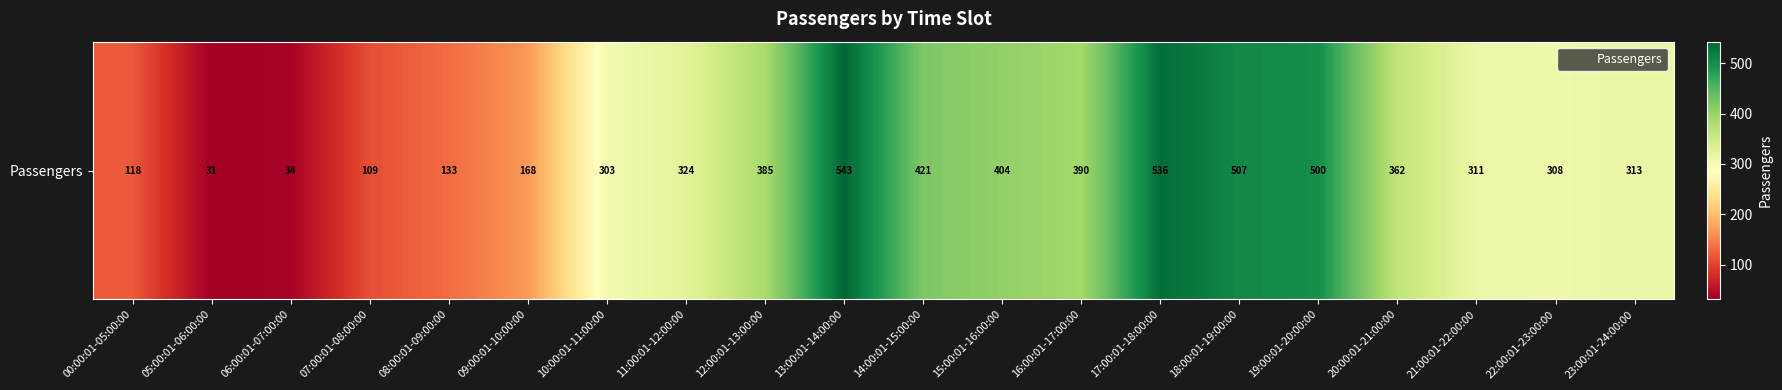

Reading left to right, extract all data points from this chart.

118	31	34	109	133	168	303	324	385	543	421	404	390	536	507	500	362	311	308	313